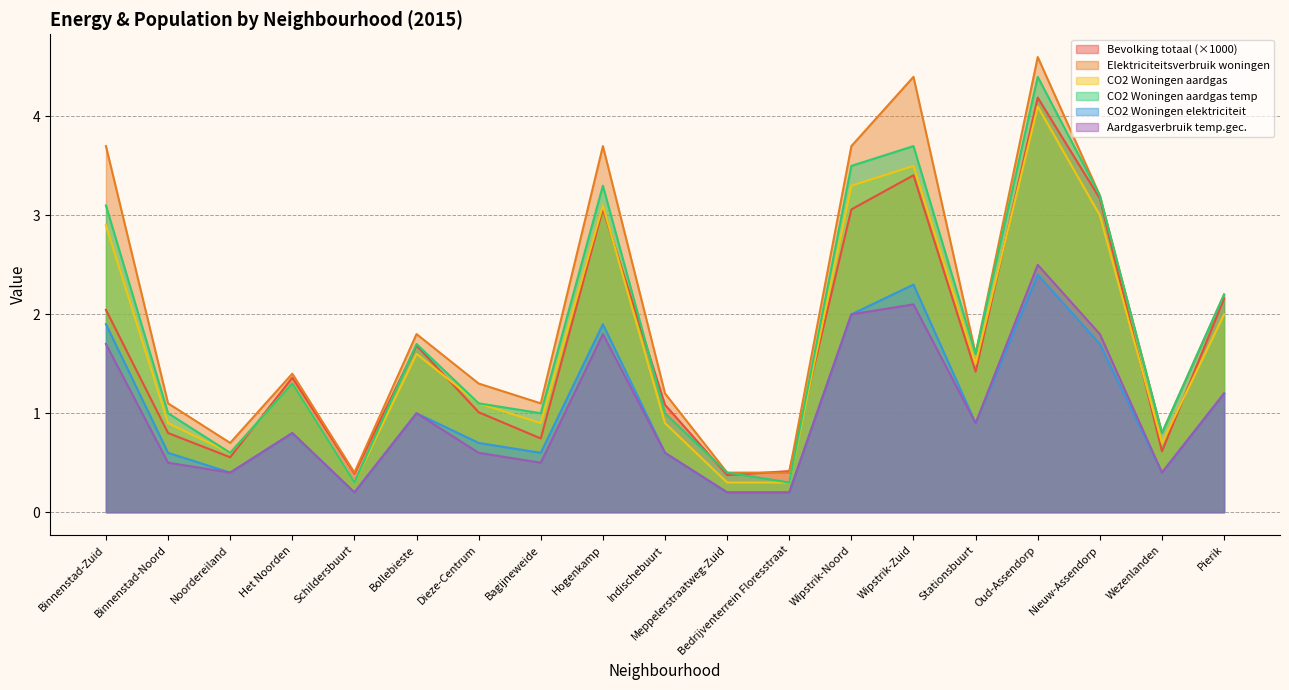

Reading left to right, what are all the values shown in this chart?

Bevolking totaal: 2.0	0.8	0.6	1.4	0.4	1.7	1.0	0.7	3.1	1.1	0.4	0.4	3.1	3.4	1.4	4.2	3.2	0.6	2.2
Elektriciteitsverbruik woningen: 3.7	1.1	0.7	1.4	0.4	1.8	1.3	1.1	3.7	1.2	0.4	0.4	3.7	4.4	1.6	4.6	3.2	0.8	2.2
CO2 Woningen aardgas: 2.9	0.9	0.6	1.3	0.3	1.6	1.1	0.9	3.1	0.9	0.3	0.3	3.3	3.5	1.5	4.1	3.0	0.7	2.0
CO2 Woningen aardgas temp: 3.1	1.0	0.6	1.3	0.3	1.7	1.1	1.0	3.3	1.0	0.4	0.3	3.5	3.7	1.6	4.4	3.2	0.8	2.2
CO2 Woningen elektriciteit: 1.9	0.6	0.4	0.8	0.2	1.0	0.7	0.6	1.9	0.6	0.2	0.2	2.0	2.3	0.9	2.4	1.7	0.4	1.2
Aardgasverbruik temp.gec.: 1.7	0.5	0.4	0.8	0.2	1.0	0.6	0.5	1.8	0.6	0.2	0.2	2.0	2.1	0.9	2.5	1.8	0.4	1.2